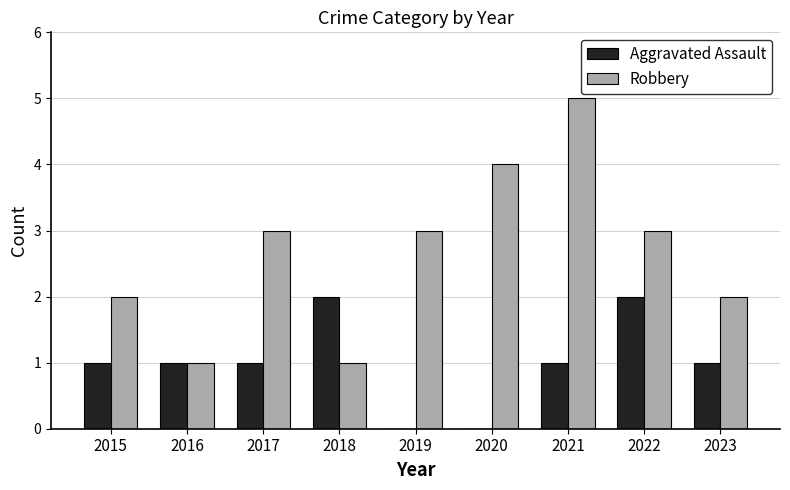

True or false: Robbery has a value of 3 at 2019.

True